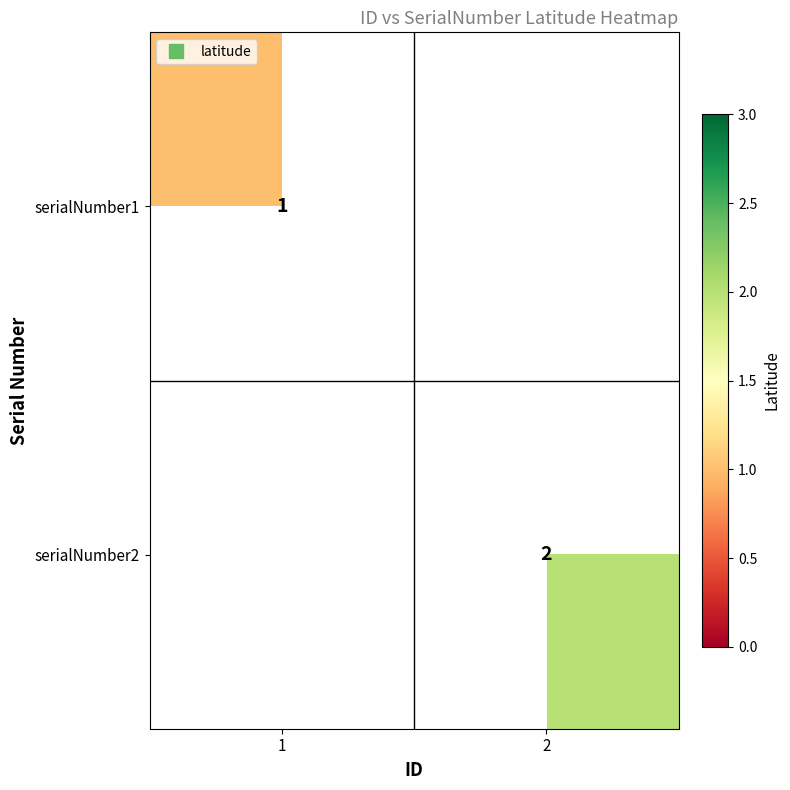

What is the approximate value of serialNumber1 at 1?

1.0